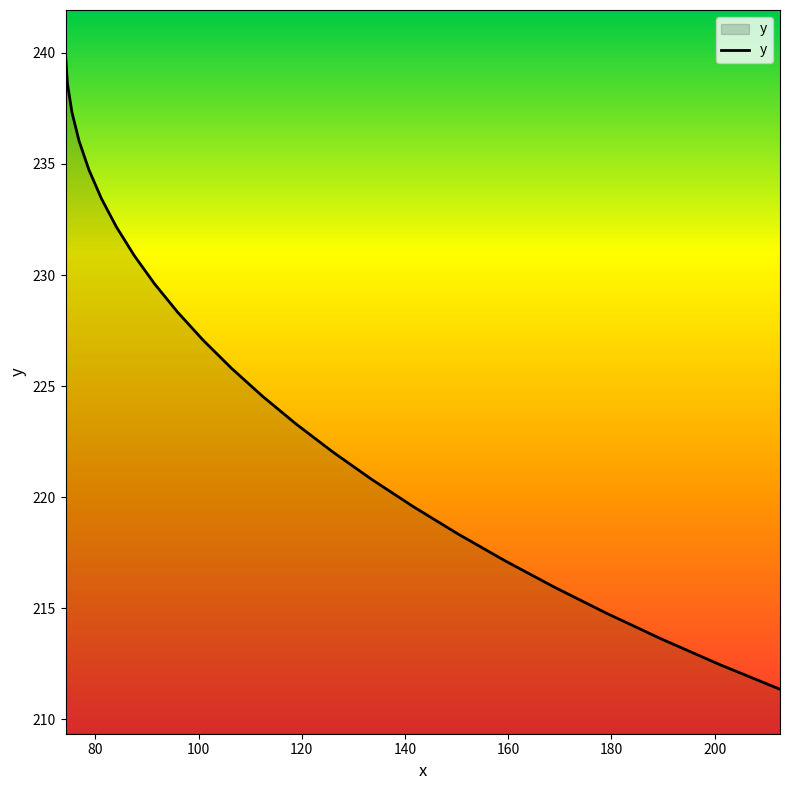

What is the difference between the maximum and minimum values?

28.6